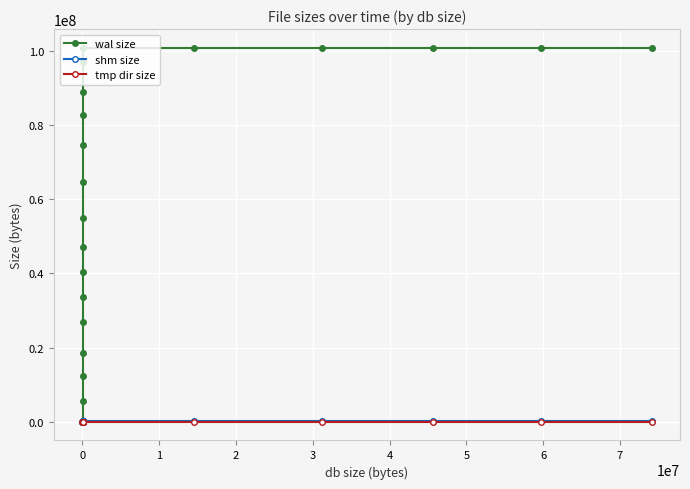

Which series has the largest total across all categories?

wal size